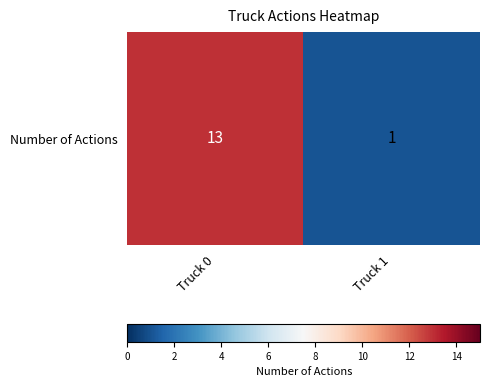

Reading left to right, transcribe all the data shown in this chart.

13	1